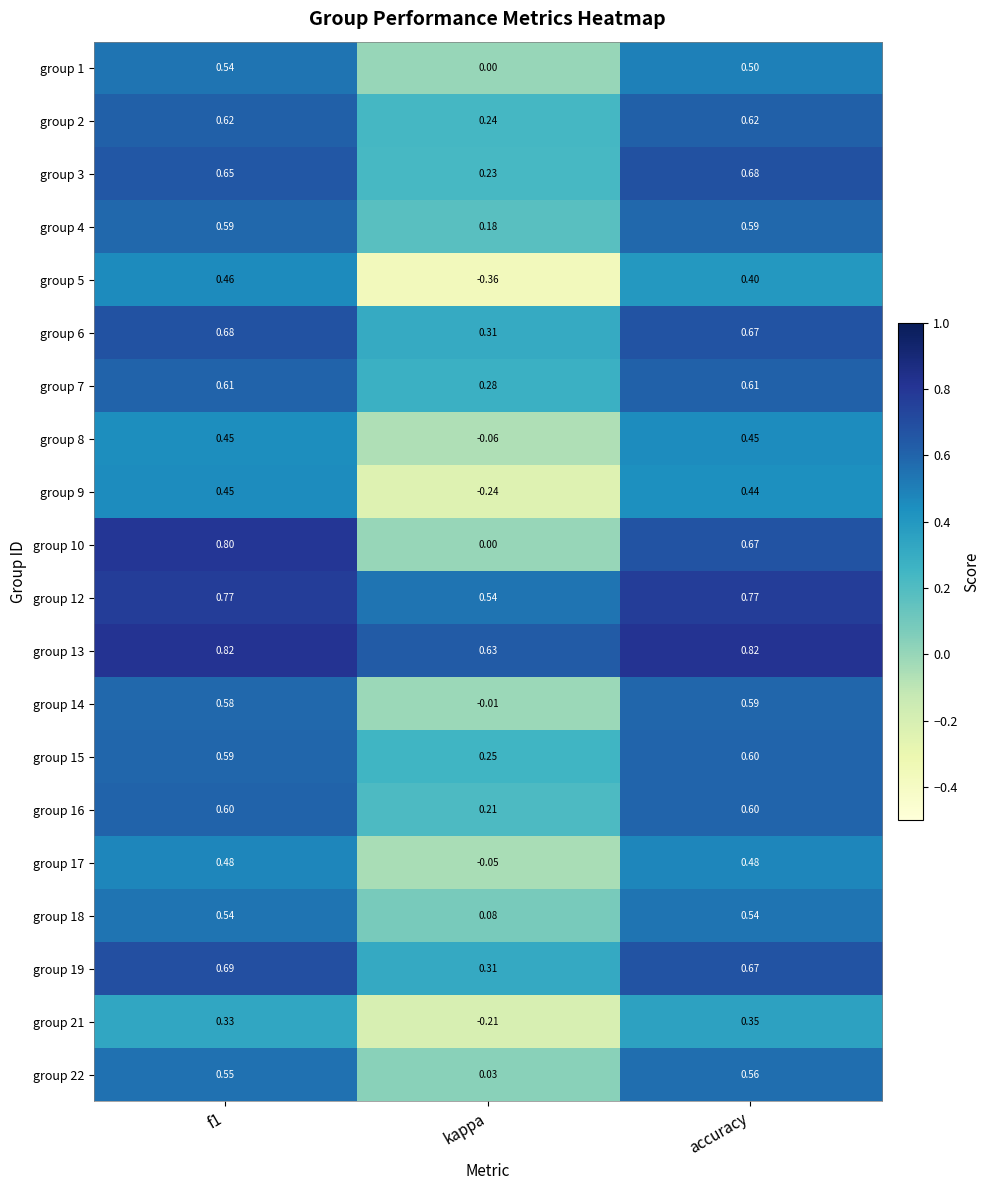

Is the value of group 6 at f1 greater than the value of group 12 at f1?

No